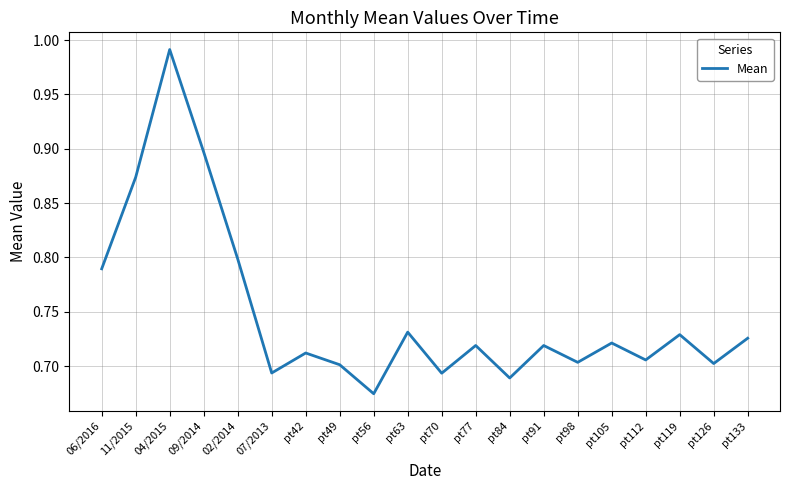

What is the change in value from 06/2016 to pt42?

-0.1